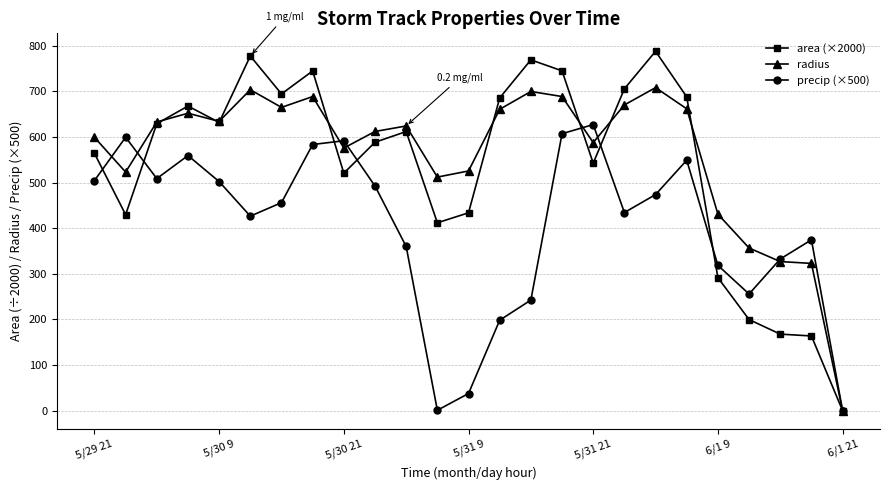

What is the value of the precip (×500) point at the 14th from the left?

198.3